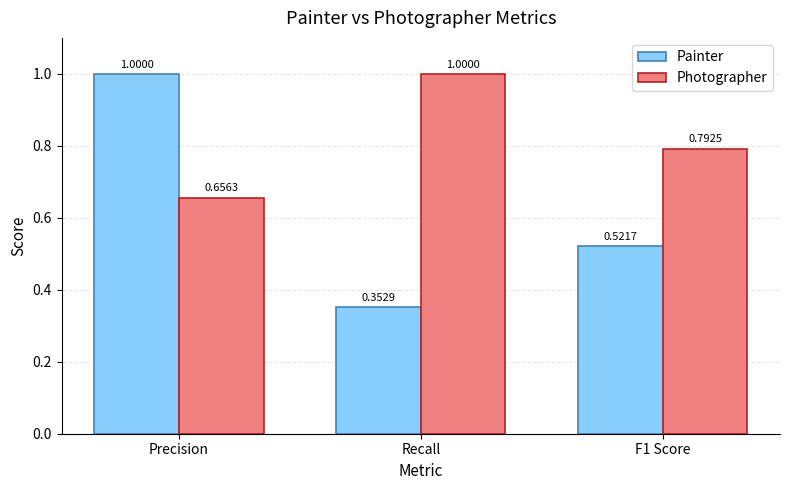

List the labels in order of Photographer value, smallest first.

Precision, F1 Score, Recall